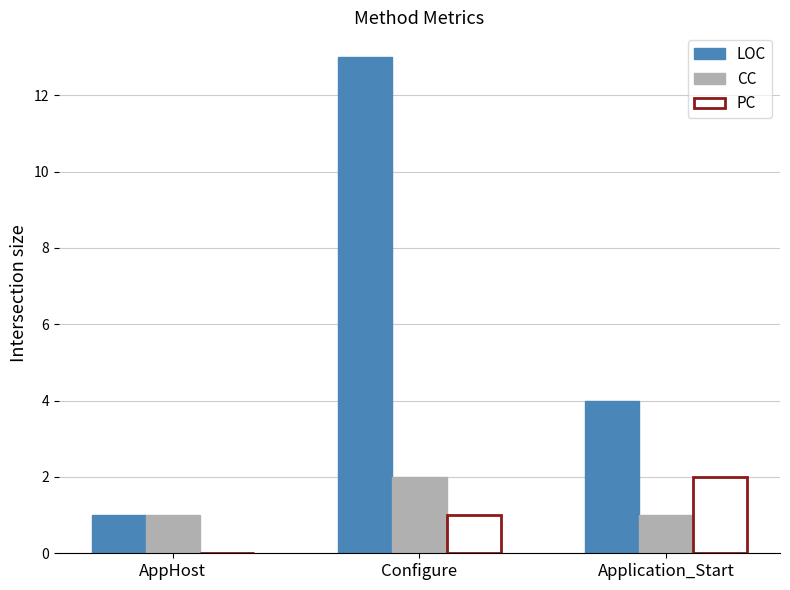

Which series has the largest total across all categories?

LOC